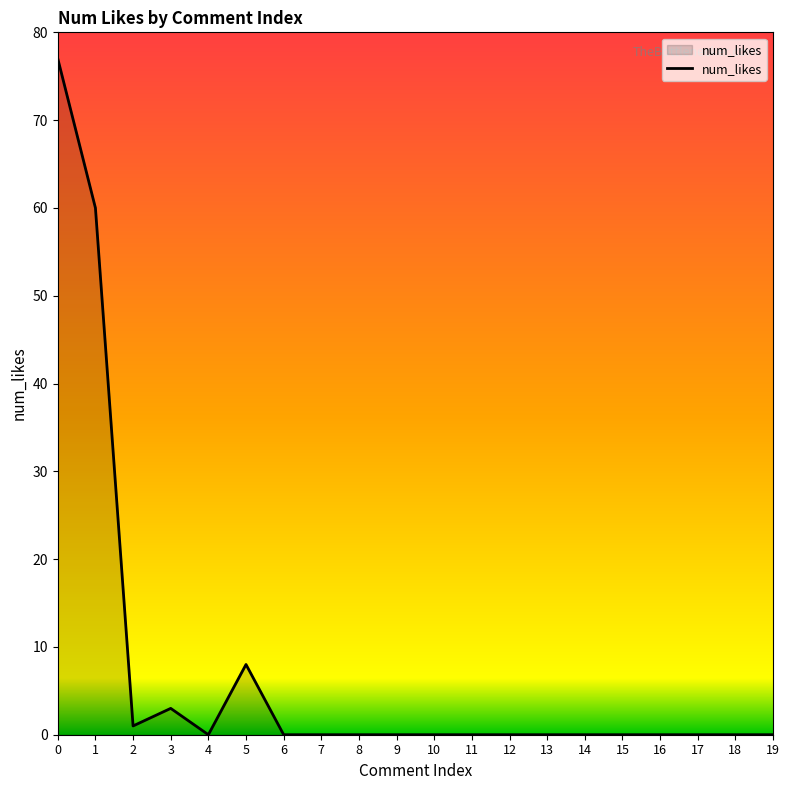

Reading right to left, extract all data points from this chart.

0	0	0	0	0	0	0	0	0	0	0	0	0	0	8	0	3	1	60	77